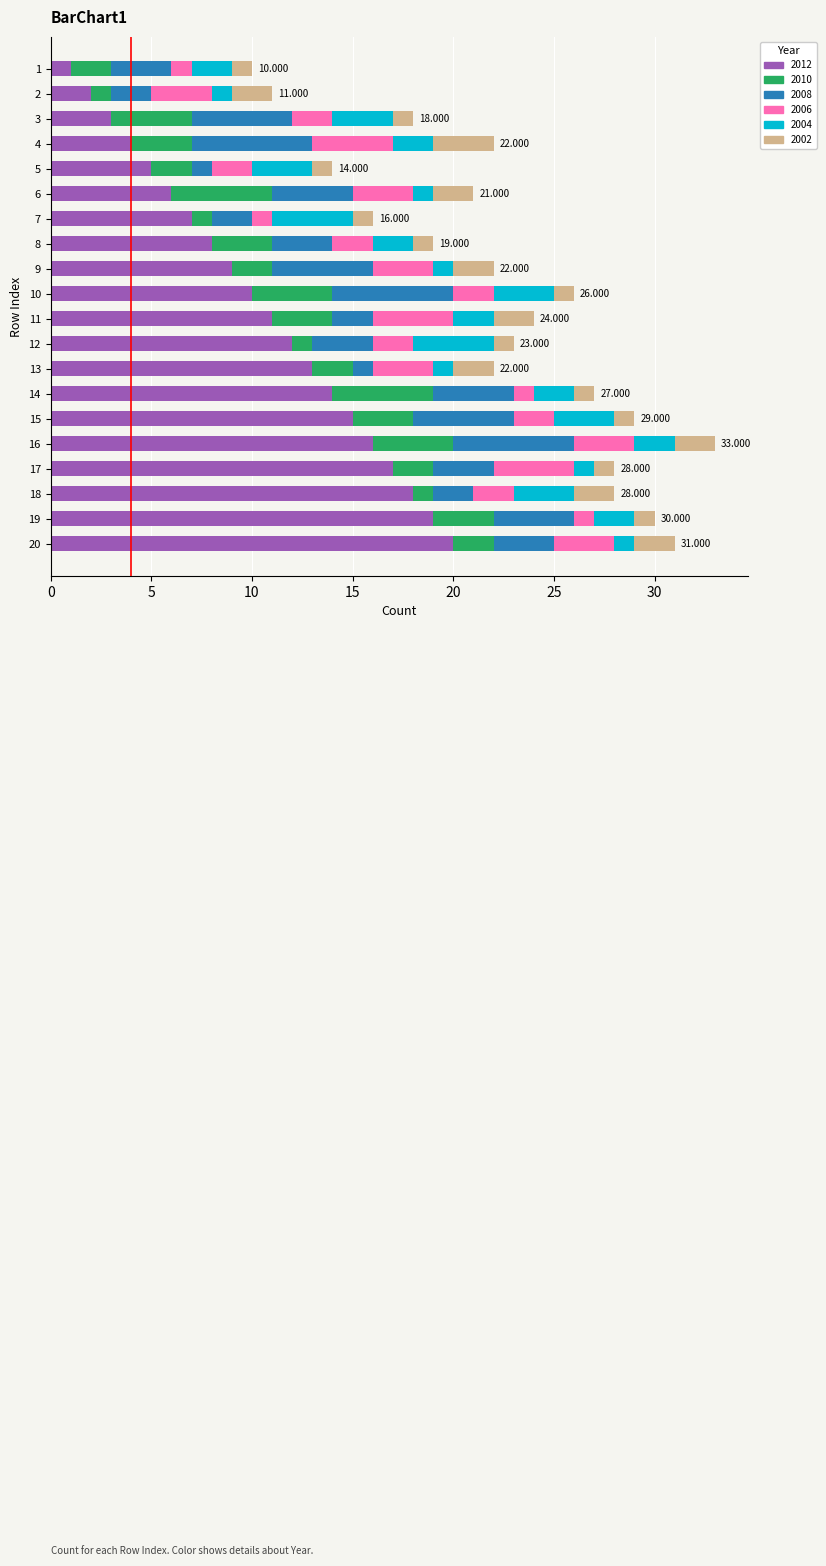

Is it true that 2004 equals 2 at 16?

True